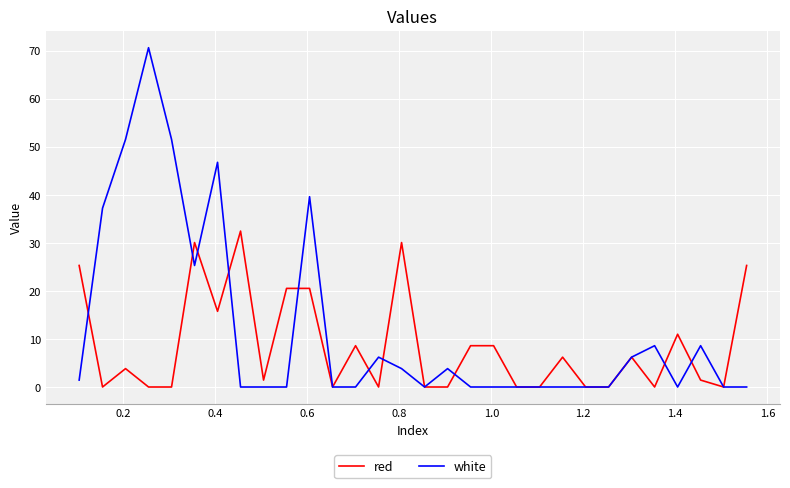

Which series has the widest spread of values?

white